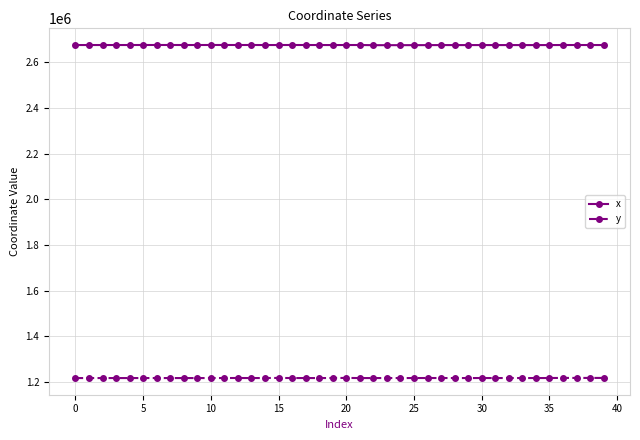

What is the sum of all x values?

107044306.5